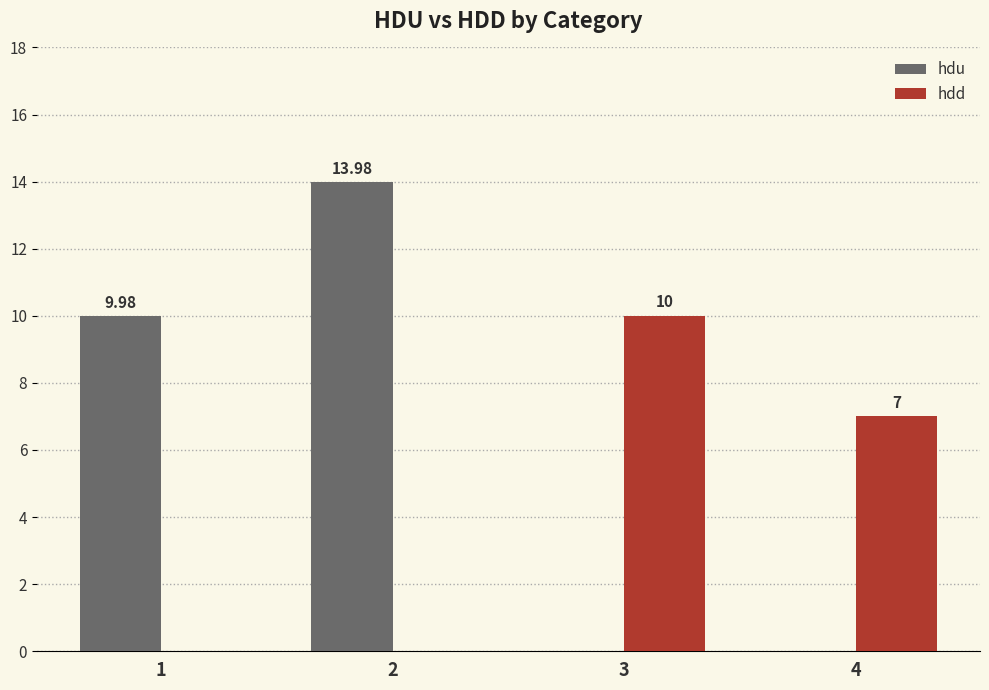

What is the sum of the hdd values at 4 and 1?

7.0